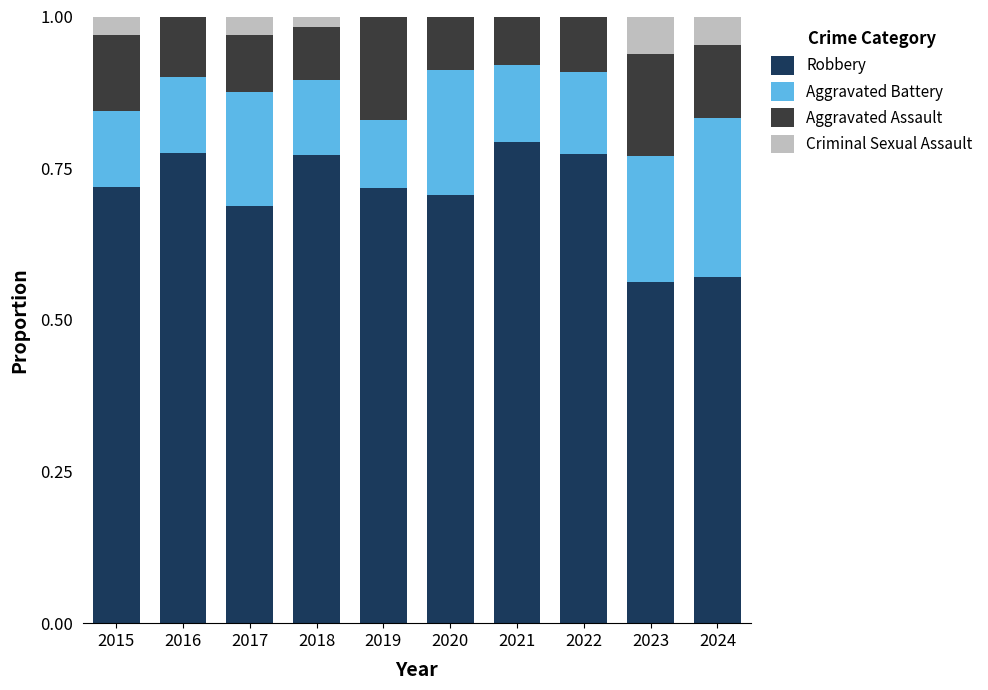

The value of Robbery at 2024 is 0.8. True or false?

False